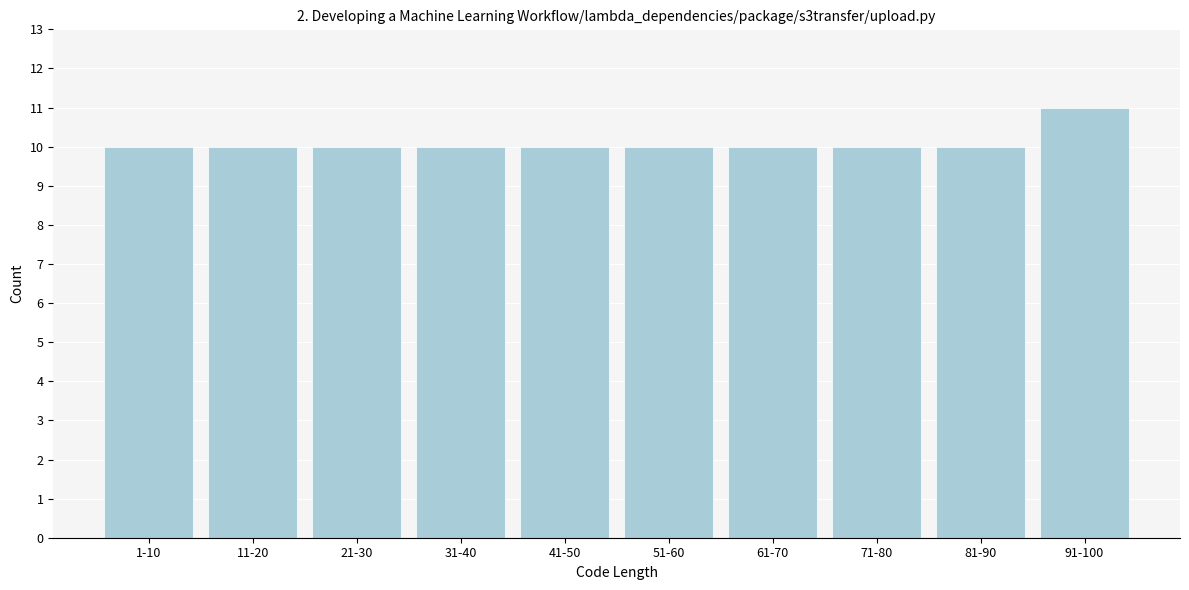

Reading left to right, list all the values displayed in this chart.

1-10=10	11-20=10	21-30=10	31-40=10	41-50=10	51-60=10	61-70=10	71-80=10	81-90=10	91-100=11